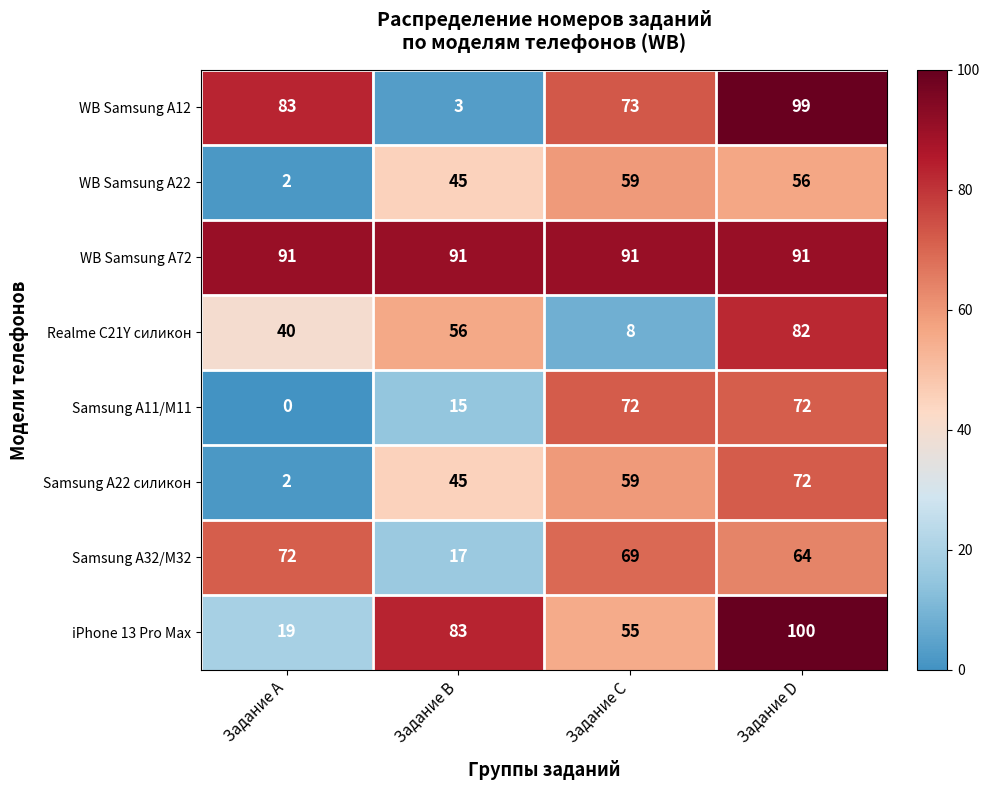

Which series has the largest range (max minus min)?

WB Samsung A12